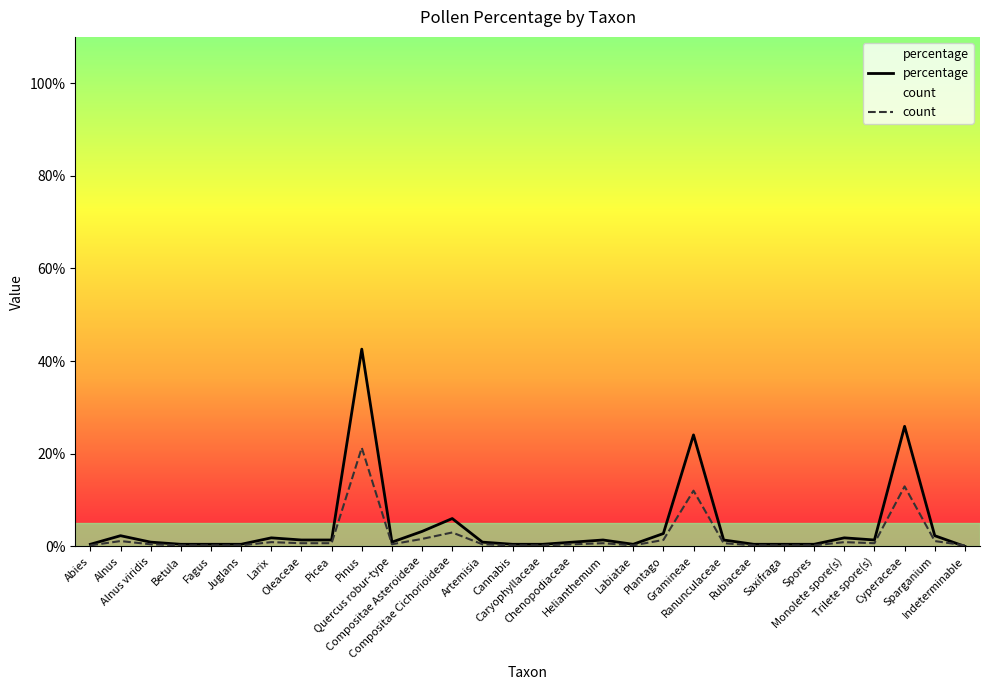

Does the chart have visible grid lines?

No